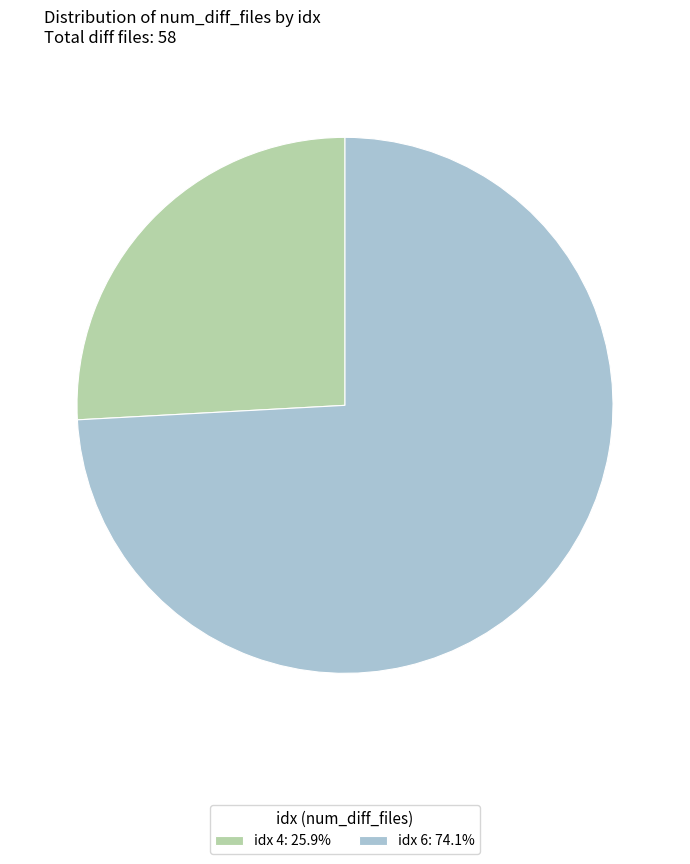

Is there any slice that represents more than half of the pie?

Yes